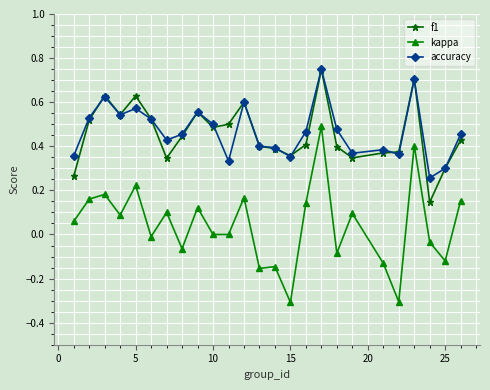

Which series has the widest spread of values?

kappa